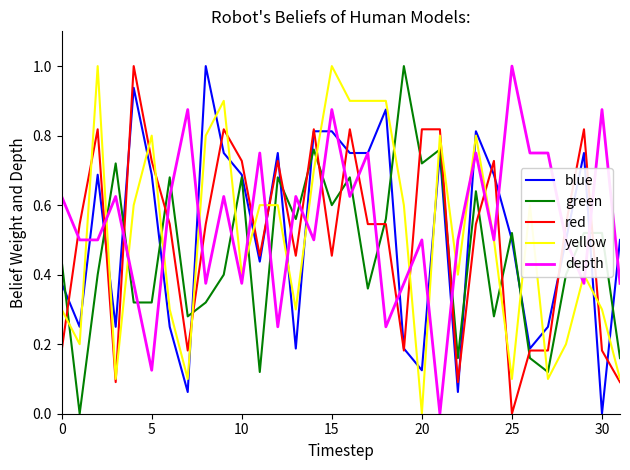

How many times do depth and green cross each other?

16